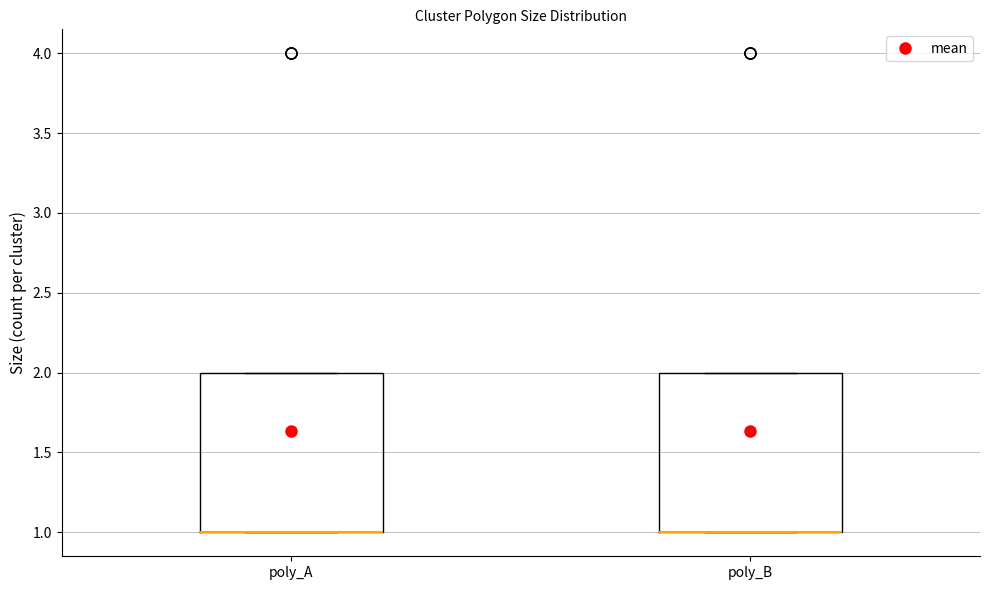

Reading left to right, transcribe this box plot: for each box, give where its median line is, the range the box spans, and where its two whiskers end, as read against the y-axis. The values are not printed on the chart, so give them approximately, as read against the axis.

poly_A: median 1 (drawn on the box's lower edge), box 1 to 2, whiskers 1 to 2
poly_B: median 1 (drawn on the box's lower edge), box 1 to 2, whiskers 1 to 2